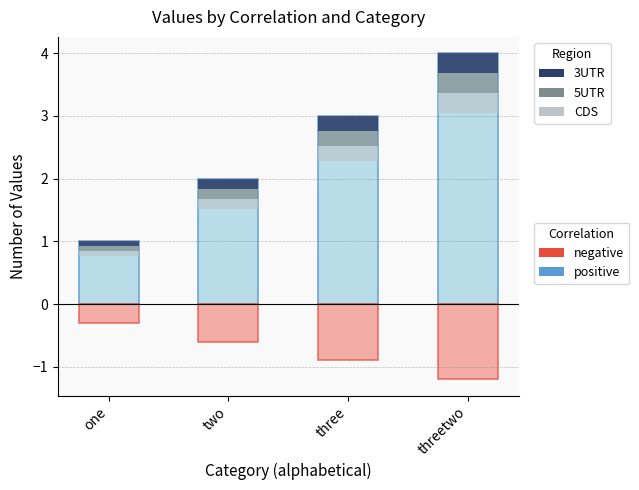

Count the number of data series in this chart.

2